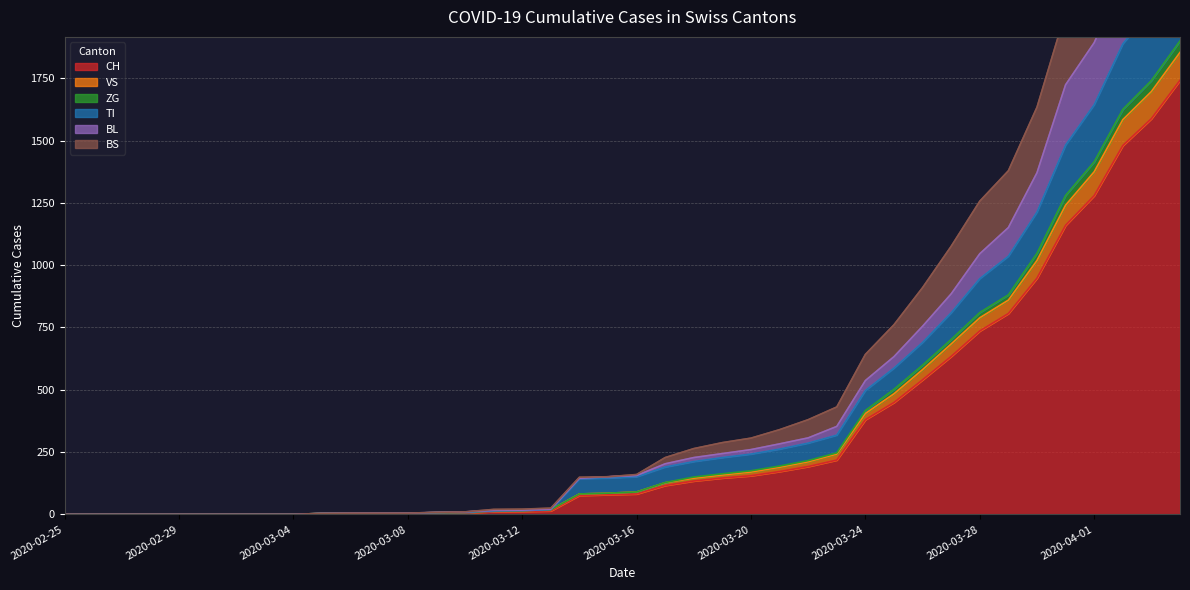

True or false: BL and ZG intersect in this chart.

False